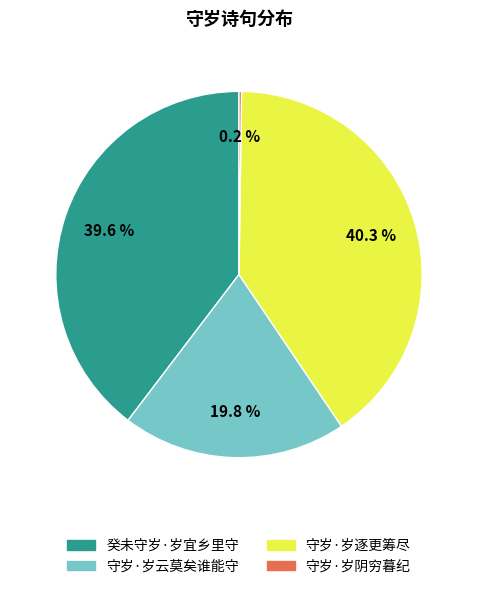

Approximately how many times larger is the value at 守岁·岁逐更筹尽 compared to 癸未守岁·岁宜乡里守?

1.0